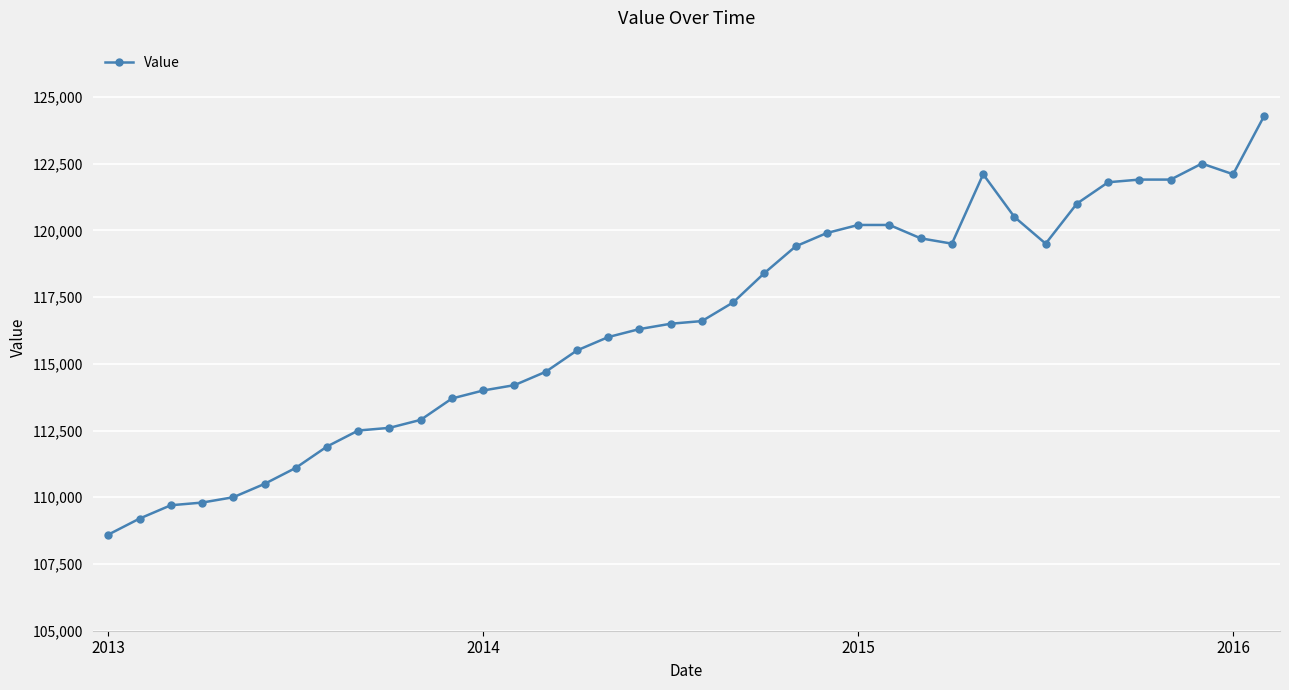

What is the minimum value shown in the chart?

108600